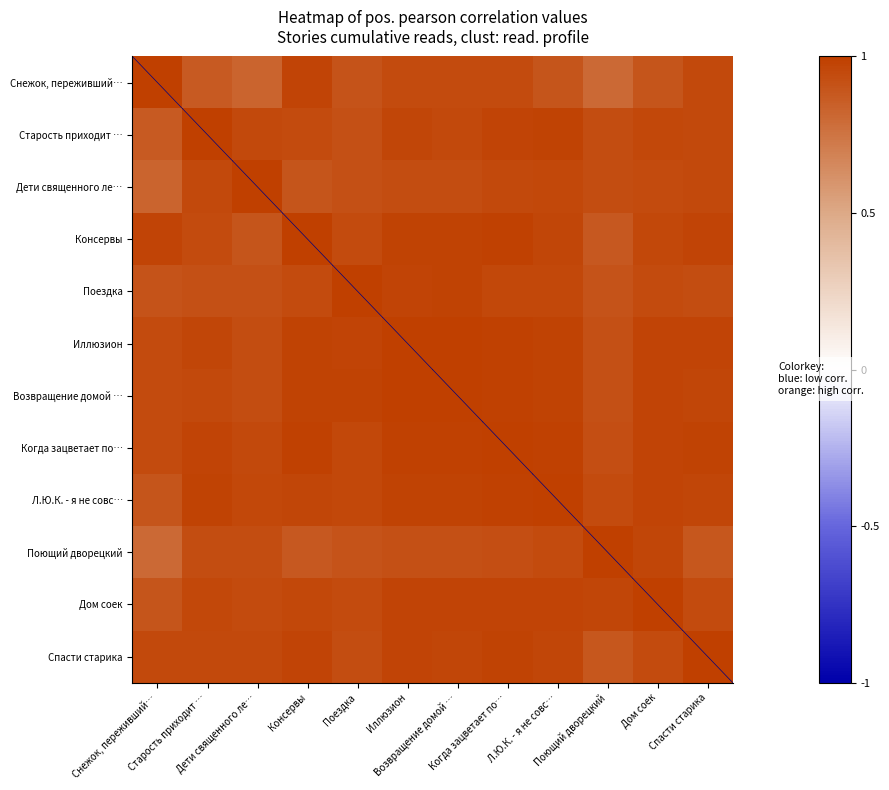

Rank the series by their maximum value, from lowest to highest.

Спасти старика, Снежок, переживший…, Старость приходит …, Дети священного ле…, Консервы, Поездка, Иллюзион, Возвращение домой …, Когда зацветает по…, Л.Ю.К. - я не совс…, Поющий дворецкий, Дом соек